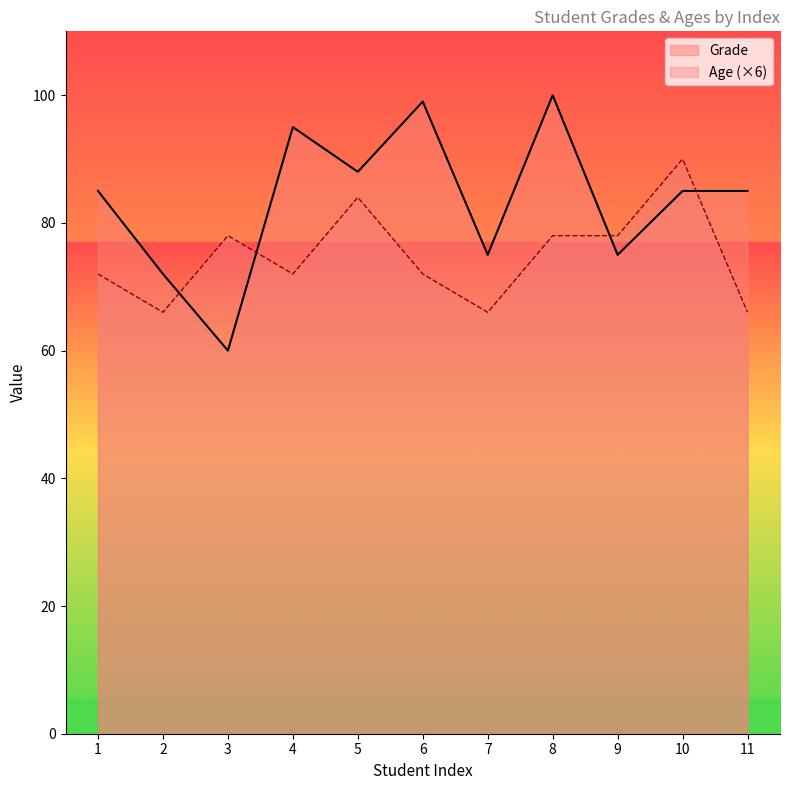

At which category does Grade reach its first local valley?

3